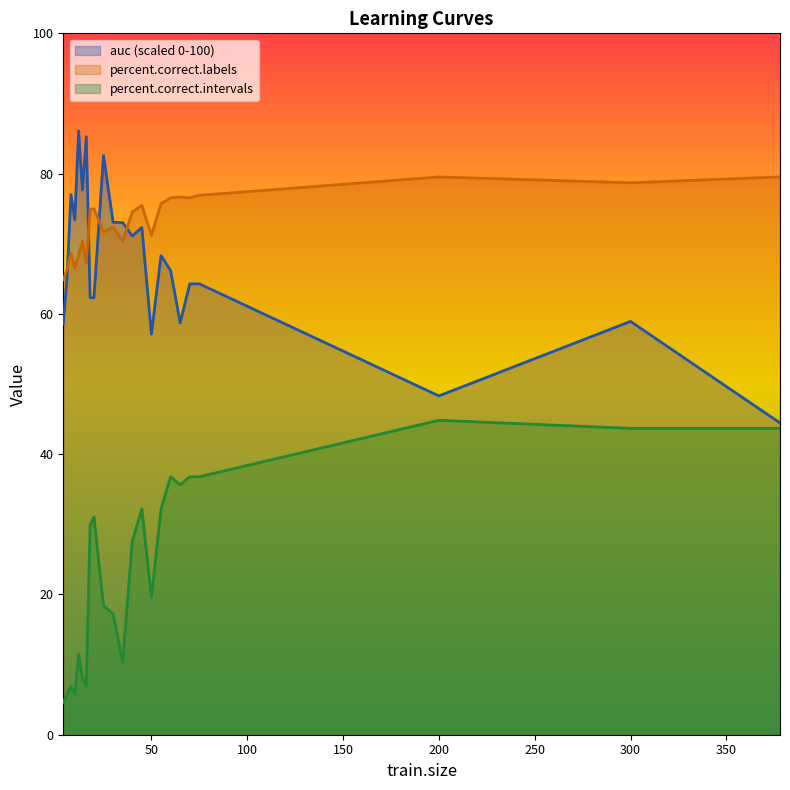

Reading left to right, extract all data points from this chart.

auc: 58.6	65.4	77.0	73.4	86.1	77.7	85.3	62.3	62.3	82.6	73.1	73.0	71.1	72.3	57.1	68.3	66.2	58.7	64.3	64.3	48.3	58.9	44.5
percent.correct.labels: 64.9	66.3	68.7	66.5	68.3	70.4	67.3	74.9	75.0	71.7	72.4	70.4	74.5	75.5	71.2	75.7	76.5	76.7	76.5	76.9	79.5	78.7	79.5
percent.correct.intervals: 4.6	5.7	6.9	5.7	11.5	8.0	6.9	29.9	31.0	18.4	17.2	10.3	27.6	32.2	19.5	32.2	36.8	35.6	36.8	36.8	44.8	43.7	43.7